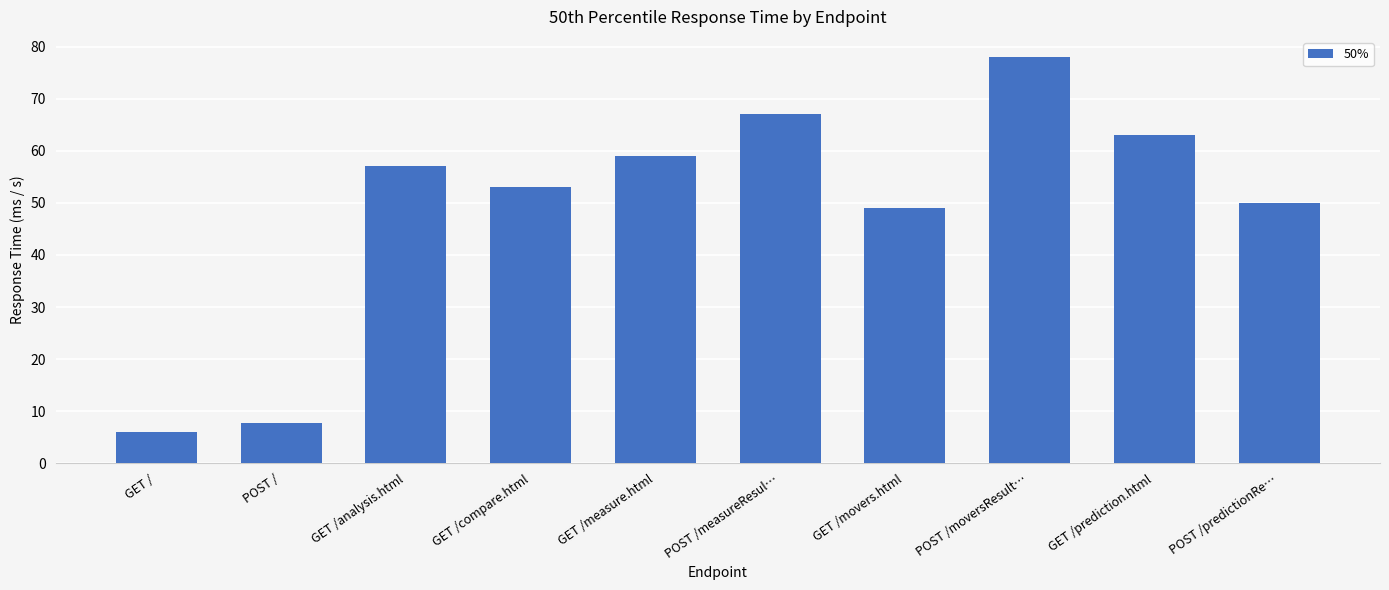

What is the average value?

49.0